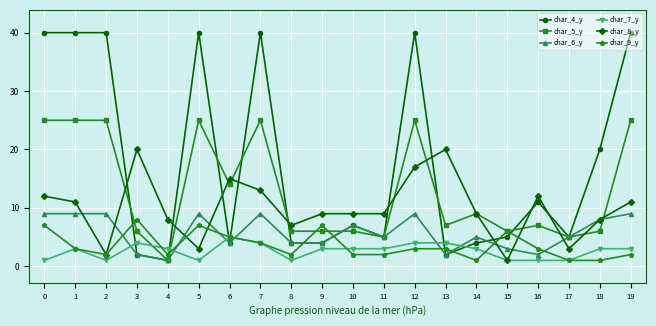

How many distinct data groups are displayed?

6